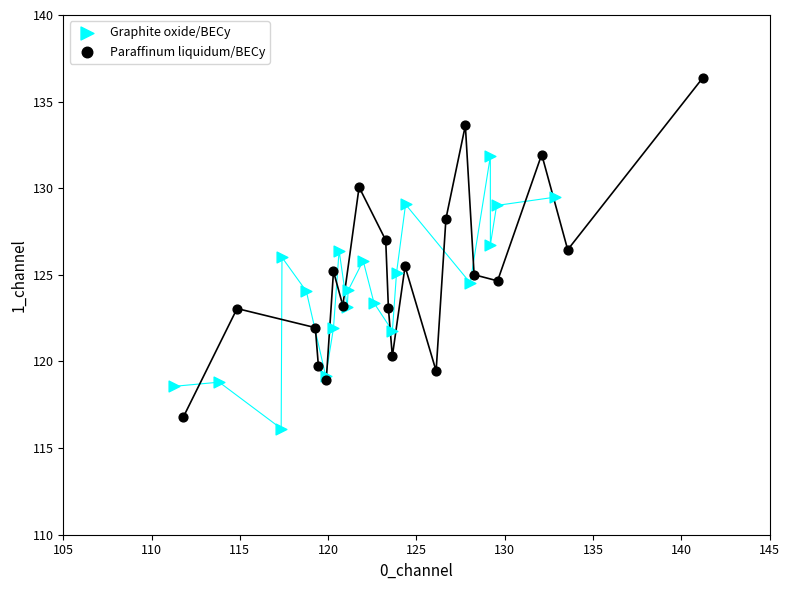

Which series reaches the maximum Y coordinate?

Paraffinum liquidum/BECy